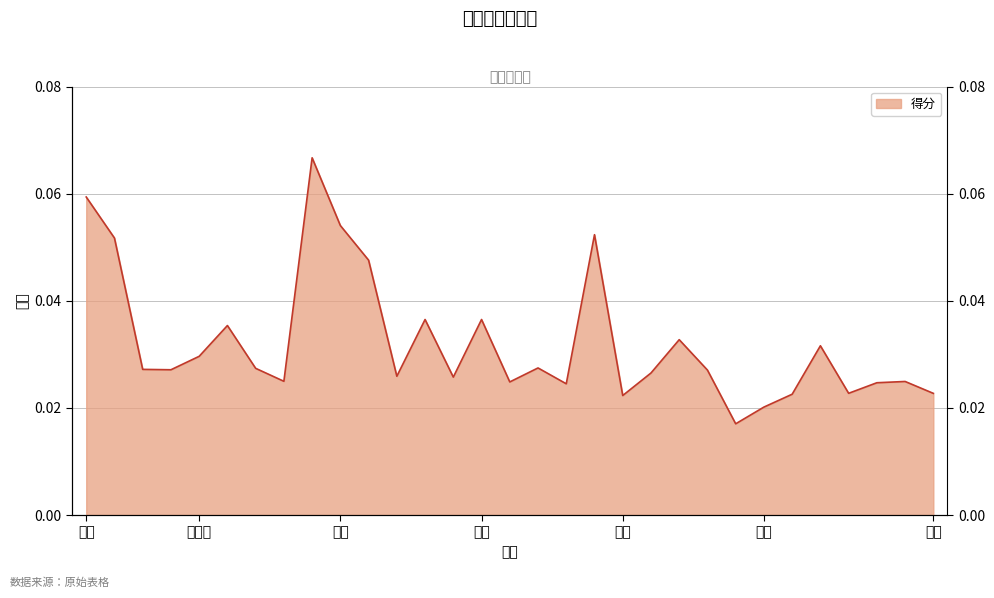

Reading right to left, transcribe all the data shown in this chart.

0.0	0.0	0.0	0.0	0.0	0.0	0.0	0.0	0.0	0.0	0.0	0.0	0.1	0.0	0.0	0.0	0.0	0.0	0.0	0.0	0.0	0.1	0.1	0.0	0.0	0.0	0.0	0.0	0.0	0.1	0.1